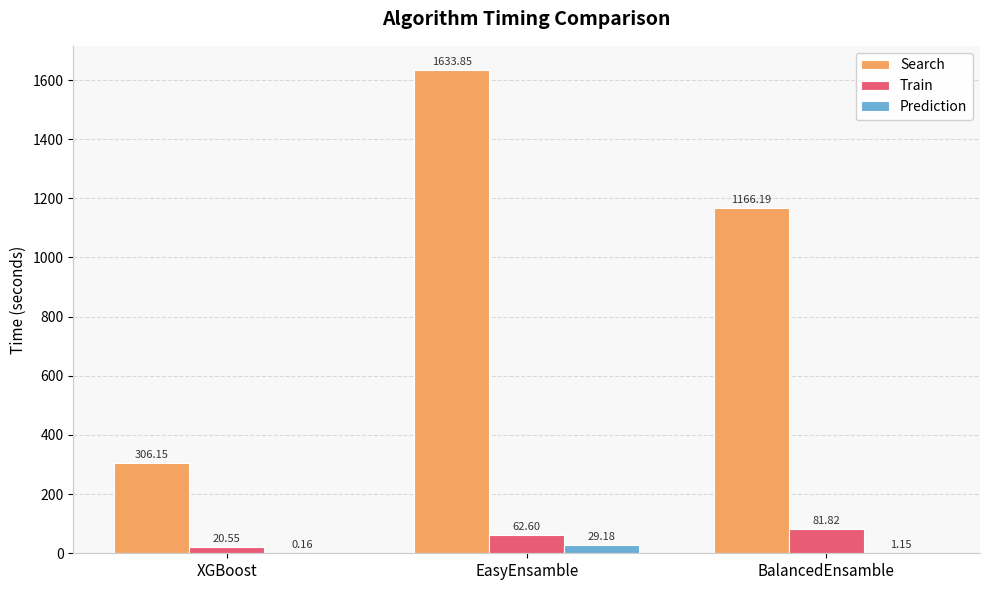

What is the total value across all series at BalancedEnsamble?

1249.2